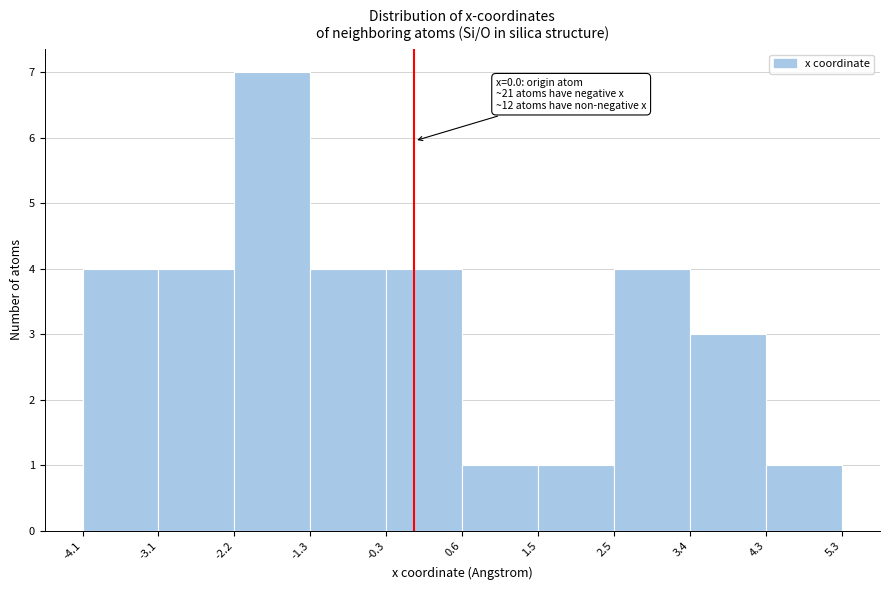

Which range on the x-axis has the tallest bar?

-2.2 to -1.3